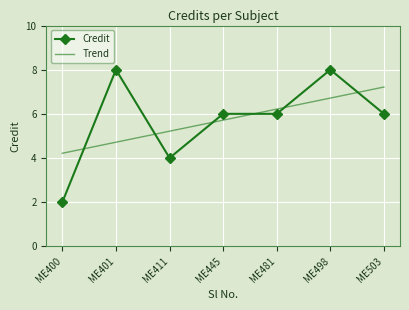

The Credit series shows 8.7 at ME445. True or false?

False